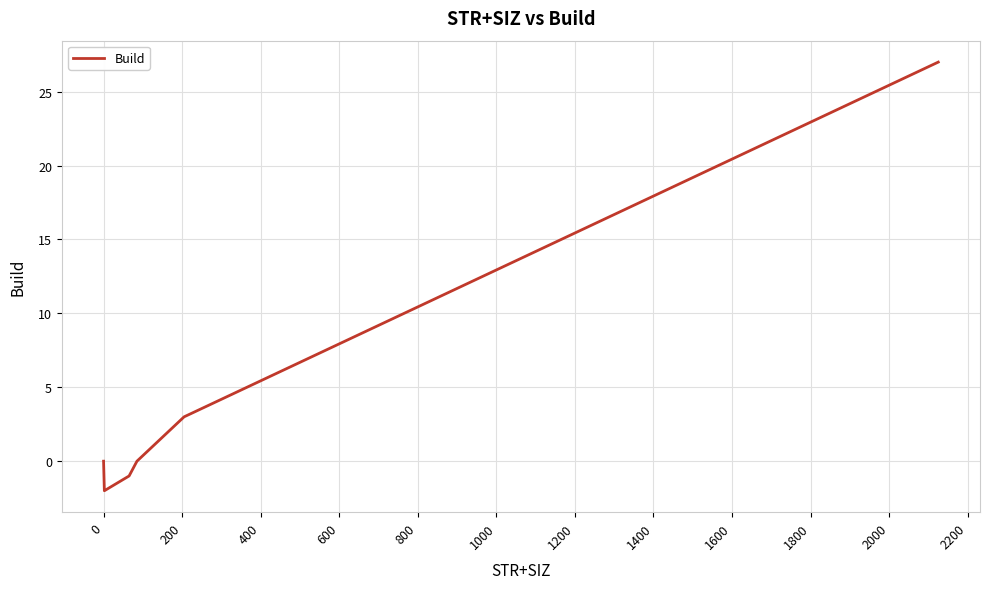

What is the maximum value shown in the chart?

27